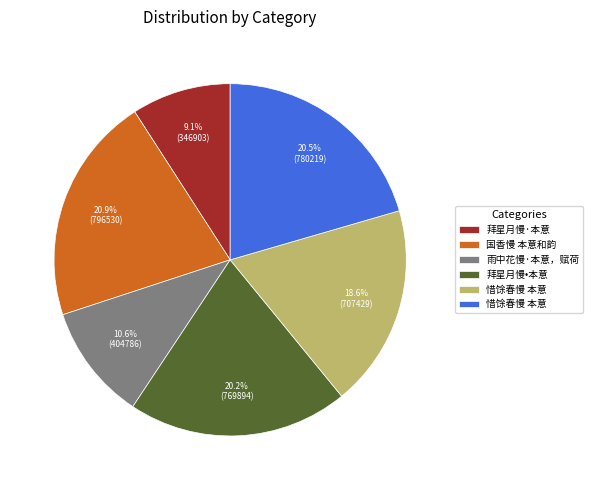

Is there any slice that represents more than half of the pie?

No